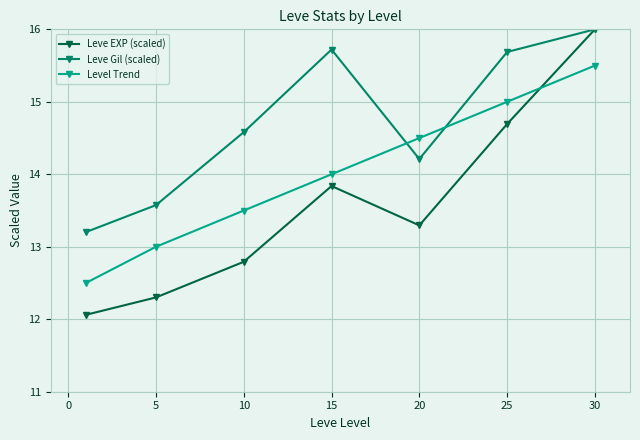

What are all the series names shown in the legend?

Leve EXP (scaled), Leve Gil (scaled), Level Trend